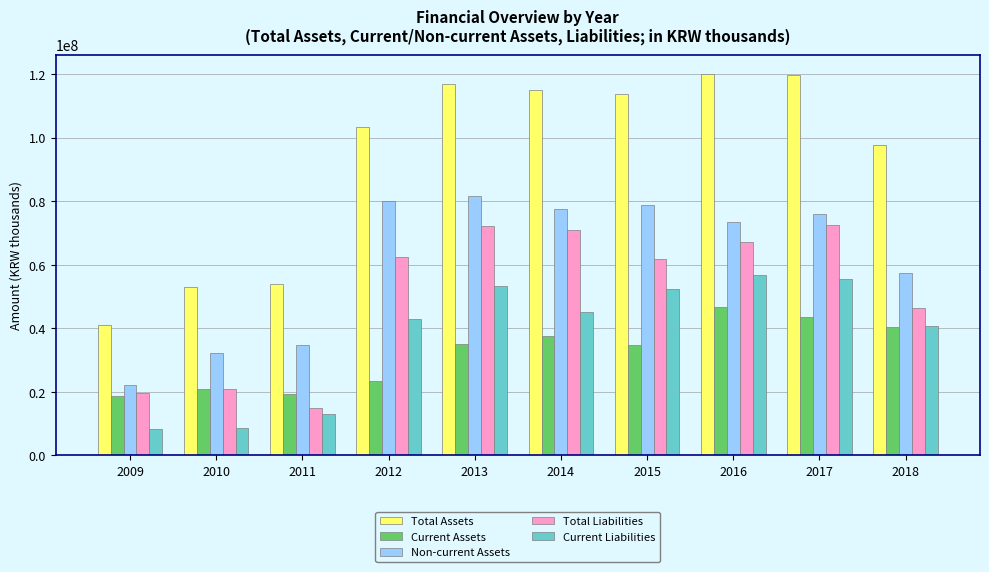

The Total Assets series shows 58689882 at 2009. True or false?

False